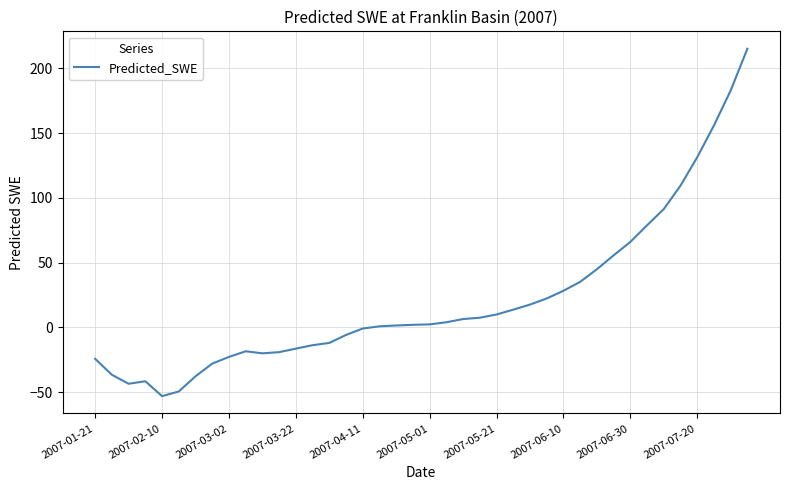

What is the minimum value shown in the chart?

-53.0